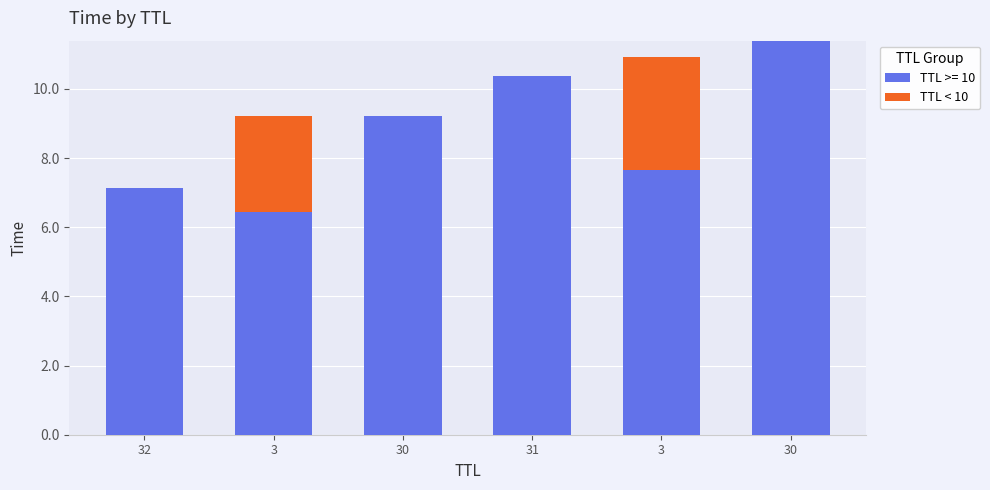

Count the number of data series in this chart.

2